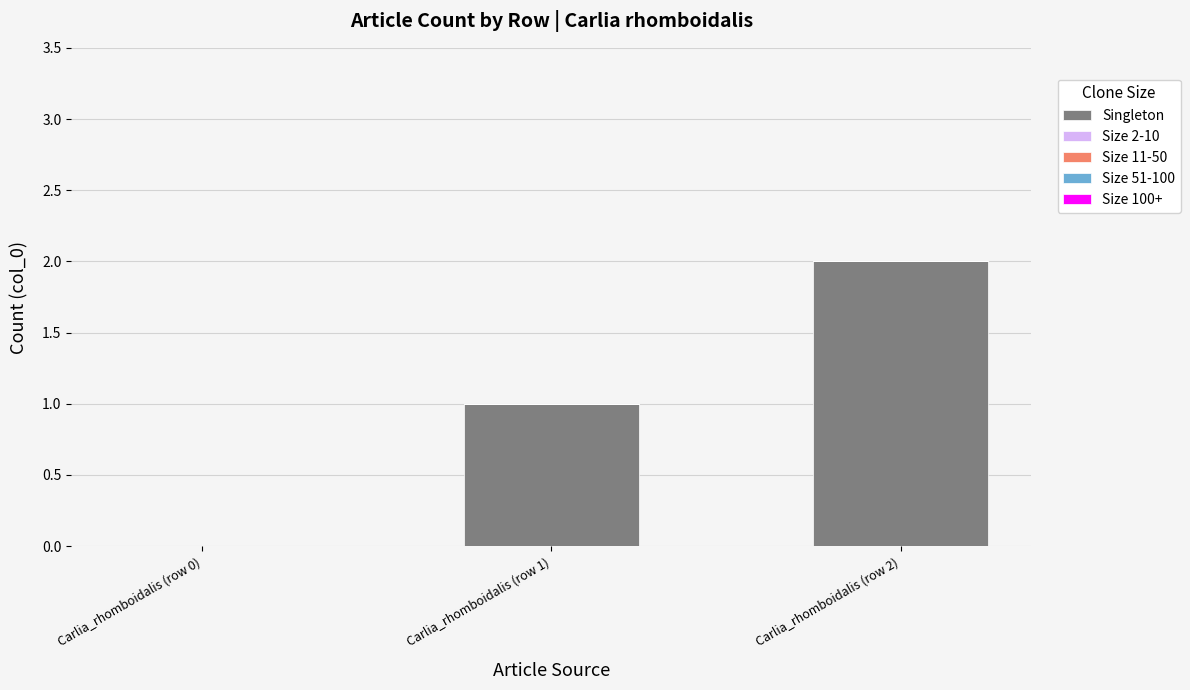

At which category does the chart reach its peak across all series?

Carlia_rhomboidalis (row 2)